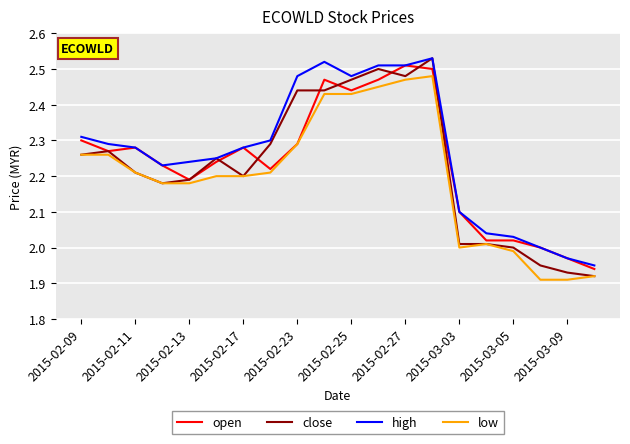

True or false: low and high cross at least once.

False